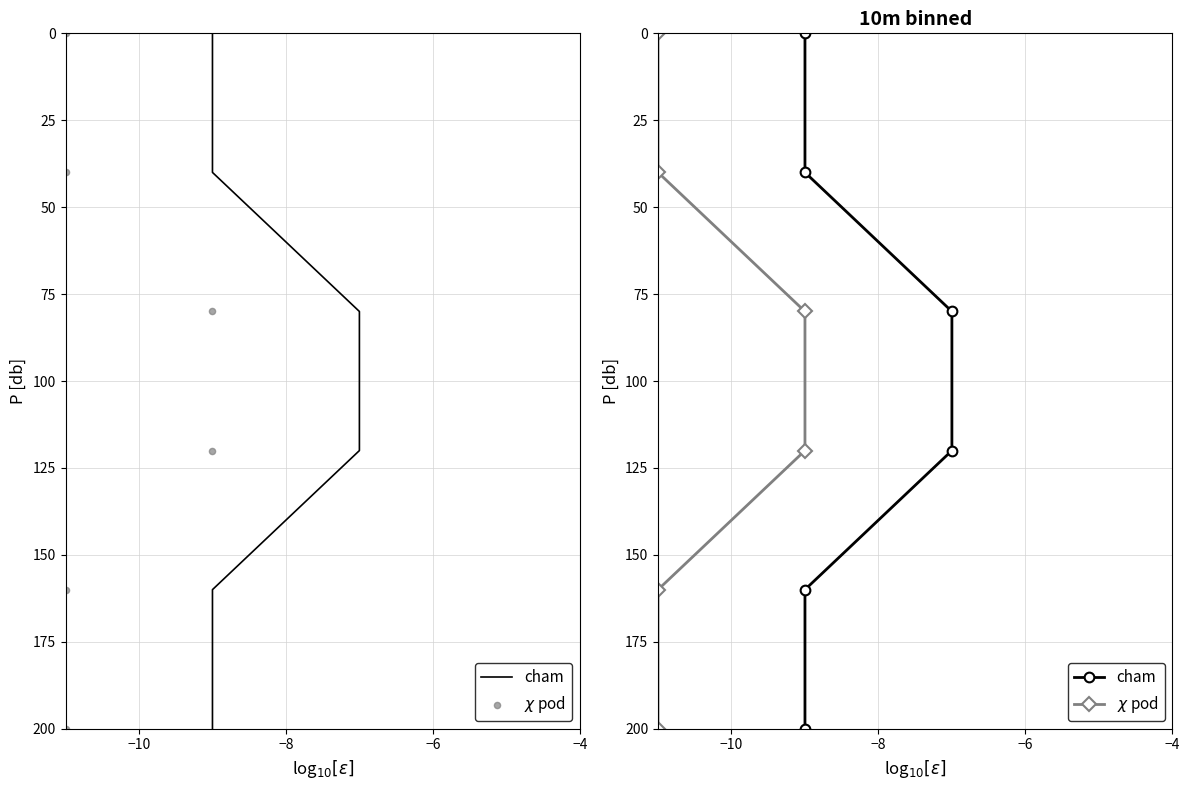

Which series contains the lowest Y value?

cham